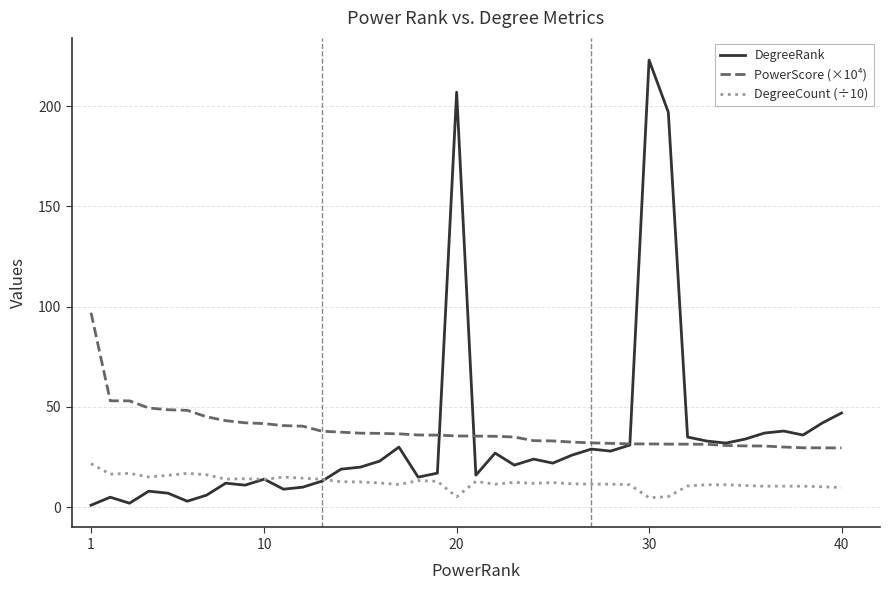

What is the maximum value shown in the chart?

223.0